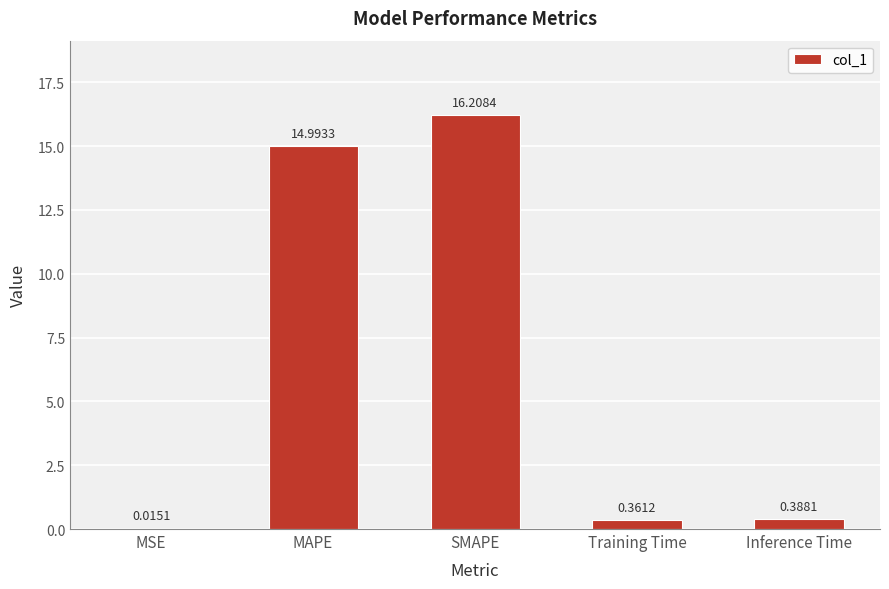

What is the sum of all values?

32.0